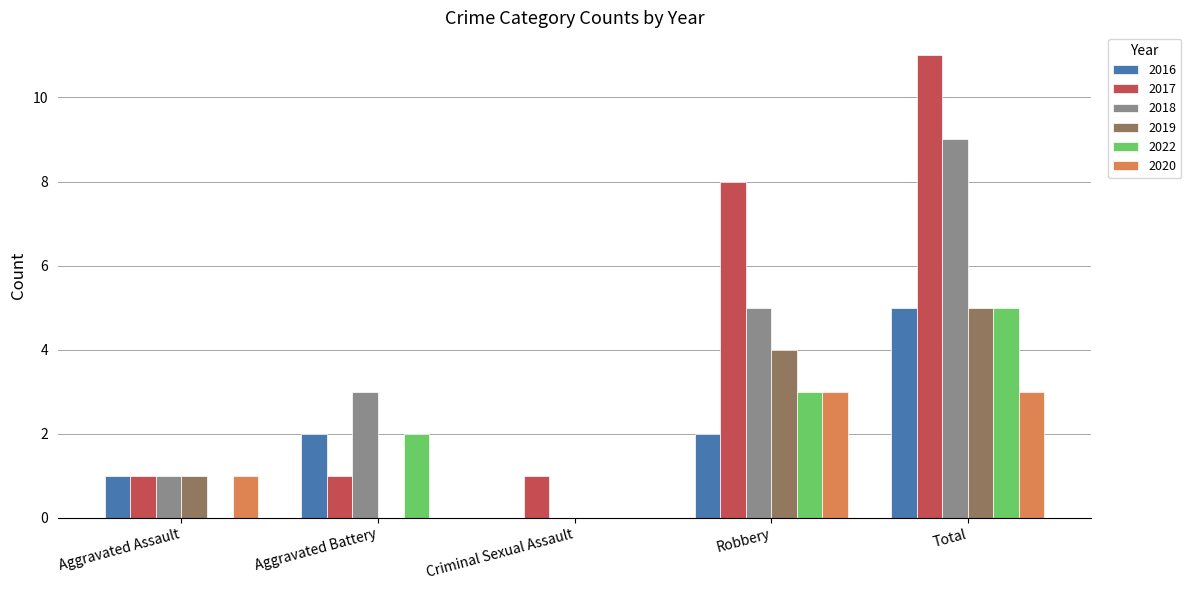

What is the average value of the 2018 series?

4